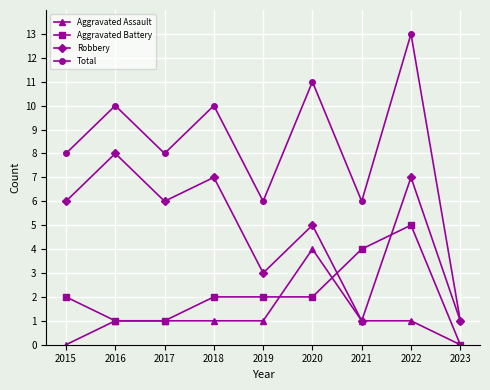

How many intersections are there between Aggravated Battery and Robbery?

2